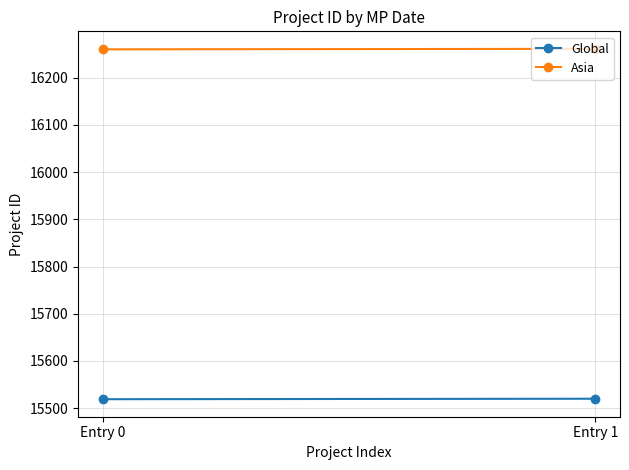

Reading right to left, extract all data points from this chart.

Global: Entry 1=15520	Entry 0=15519
Asia: Entry 1=16261	Entry 0=16260